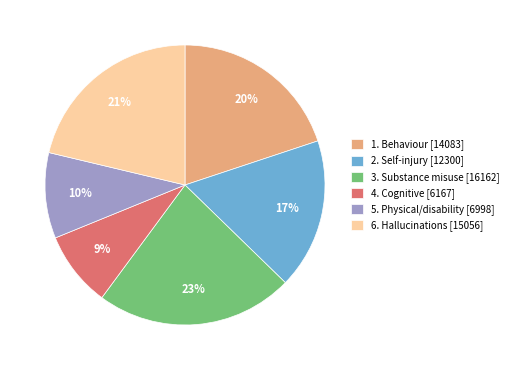

Which slice is the smallest?

4. Cognitive